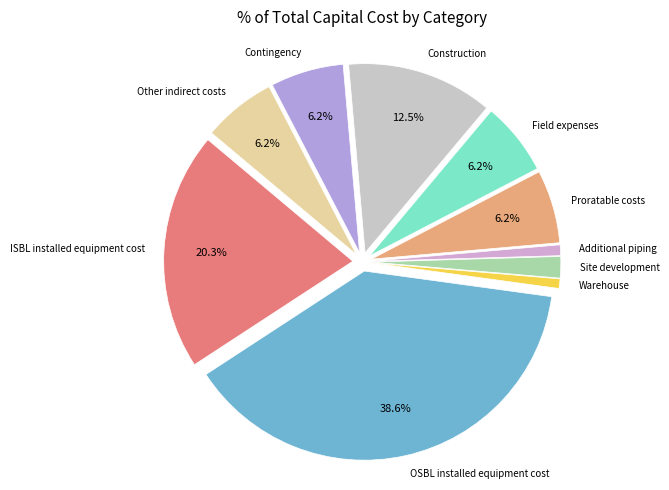

Is there a majority slice in this chart?

No